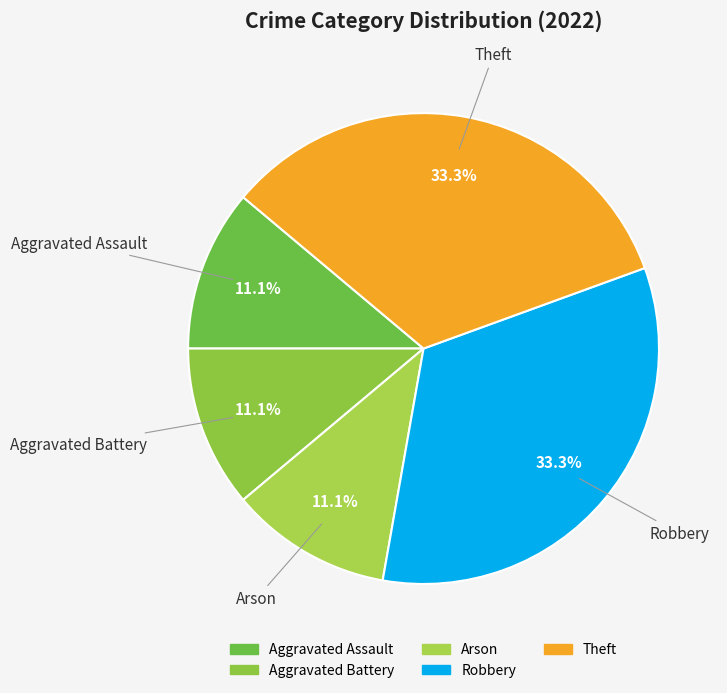

Is it true that Robbery is 33% of the pie?

True